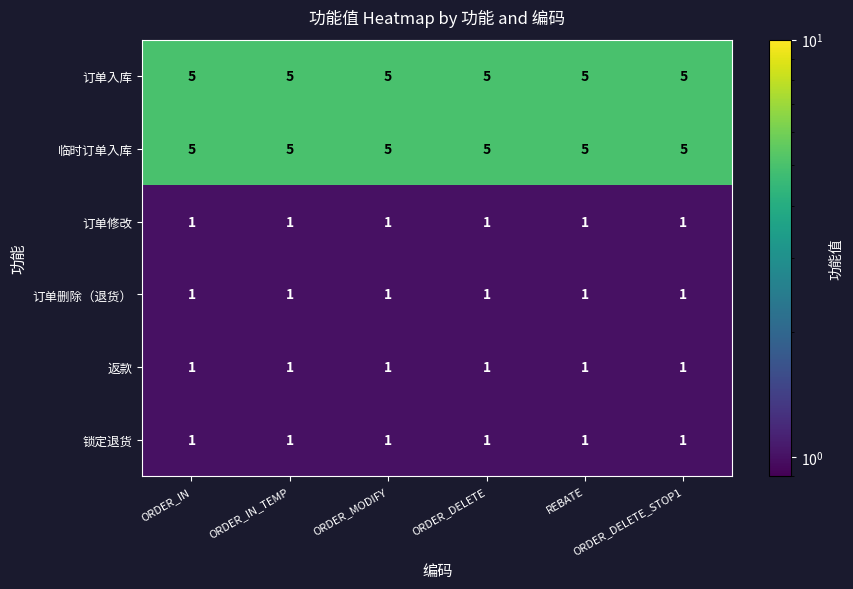

How many distinct data groups are displayed?

6